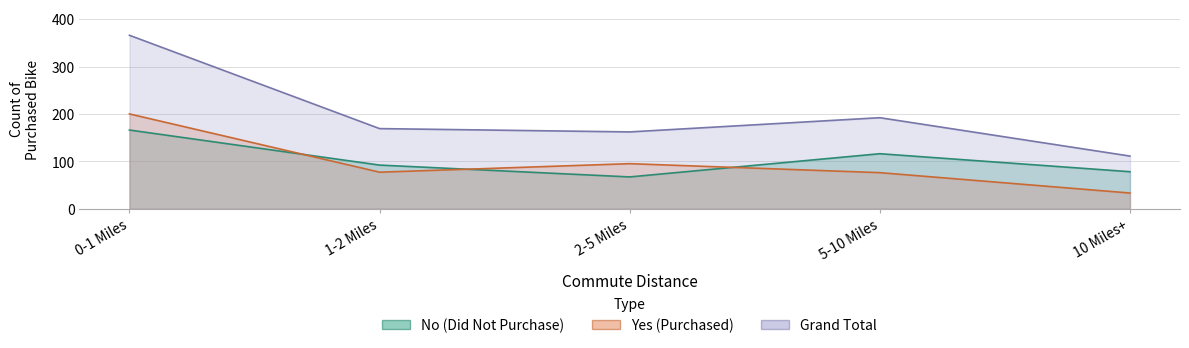

What is the difference between the maximum and second lowest values in the Grand Total series?

204